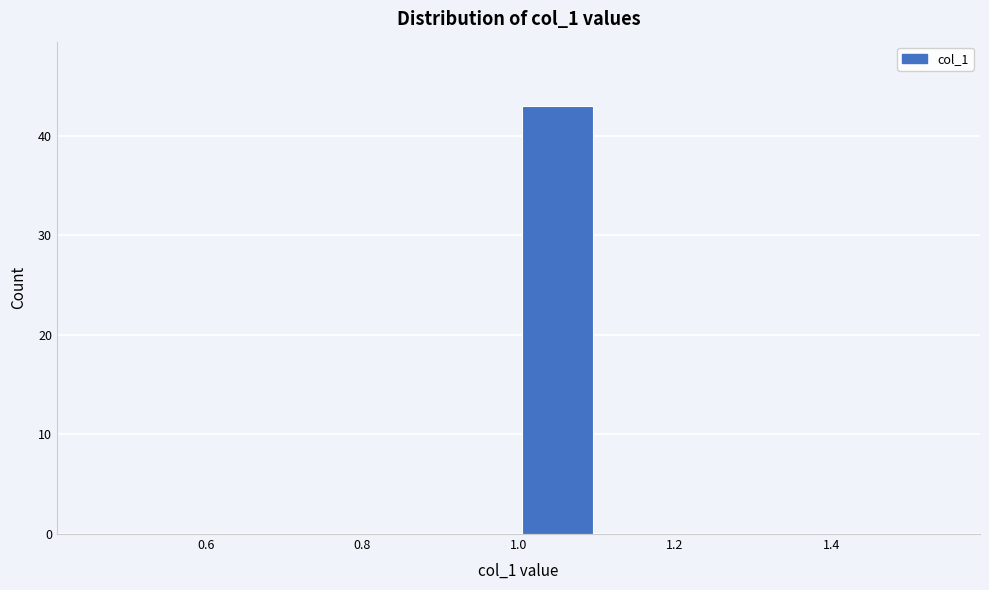

Reading left to right, transcribe this chart: for each bar, give the range it covers on the x-axis and its height. The values are not printed on the chart, so give them approximately, as read against the axis.

0.5 to 0.6: 0
0.6 to 0.7: 0
0.7 to 0.8: 0
0.8 to 0.9: 0
0.9 to 1.0: 0
1.0 to 1.1: 43
1.1 to 1.2: 0
1.2 to 1.3: 0
1.3 to 1.4: 0
1.4 to 1.5: 0